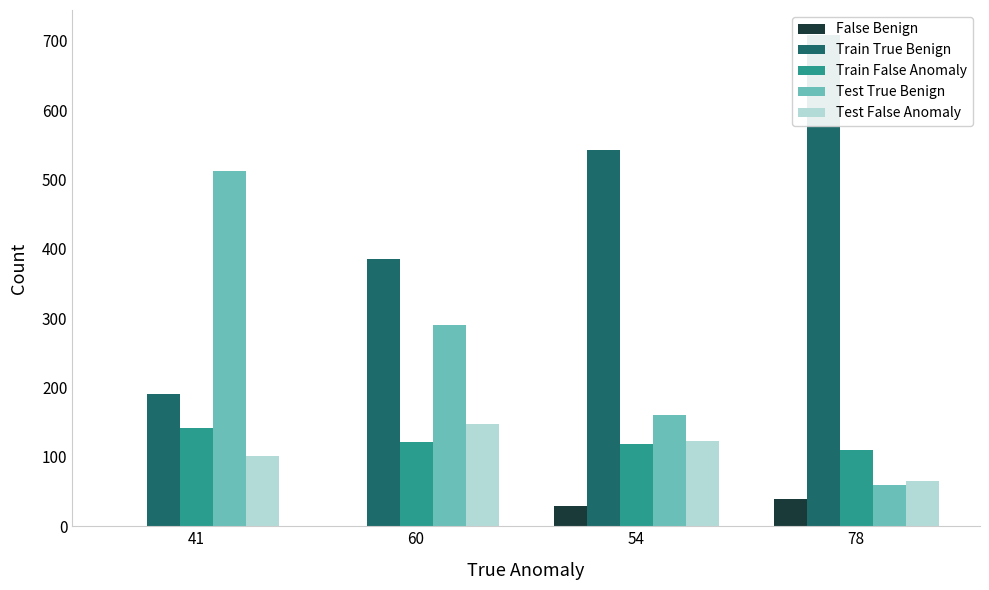

What is the sum of the Test False Anomaly values at 78 and 41?

166